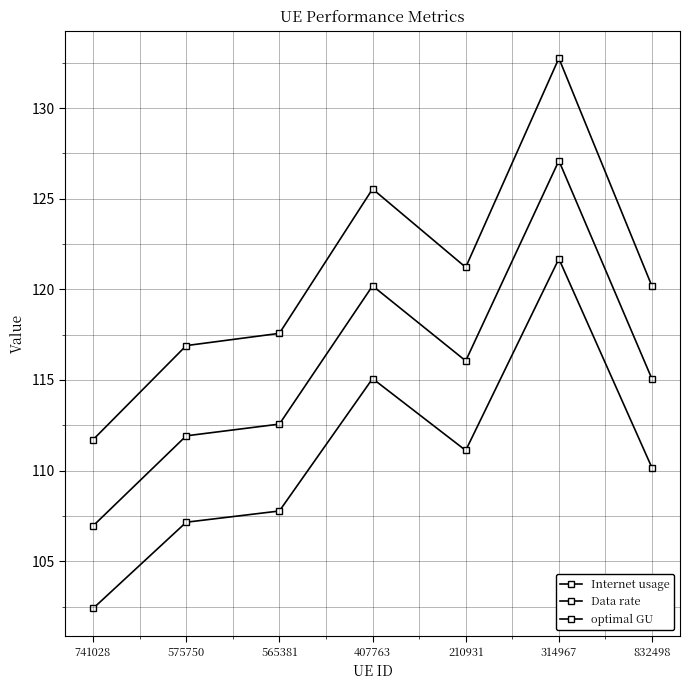

Rank the series by their maximum value, from lowest to highest.

Data rate, optimal GU, Internet usage